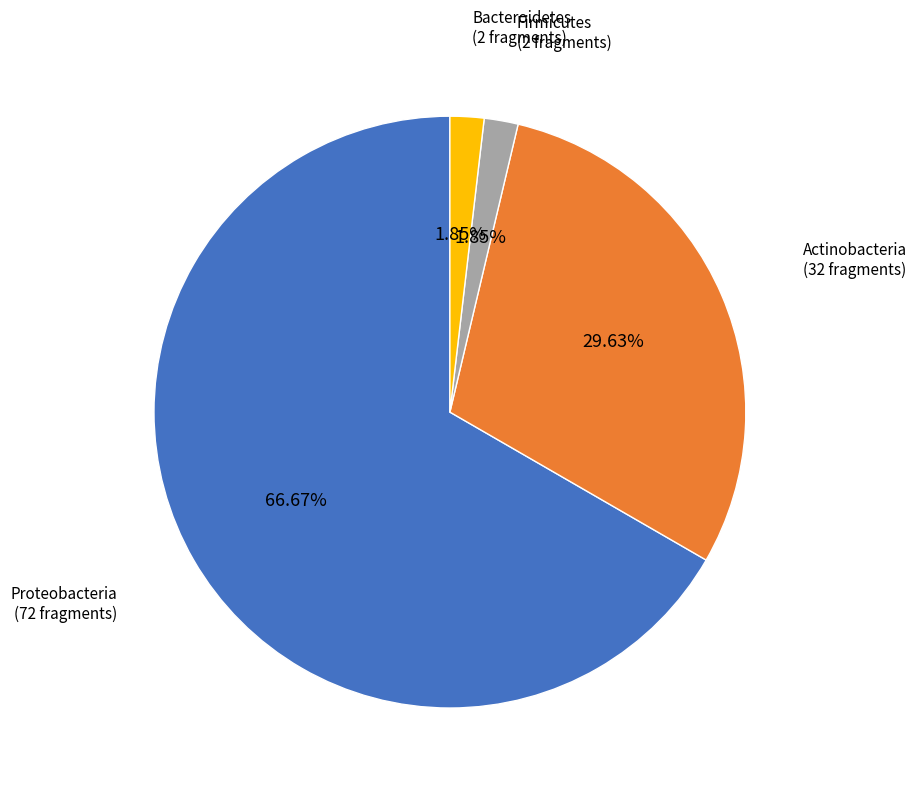

The Proteobacteria slice represents 67% of the pie. True or false?

True